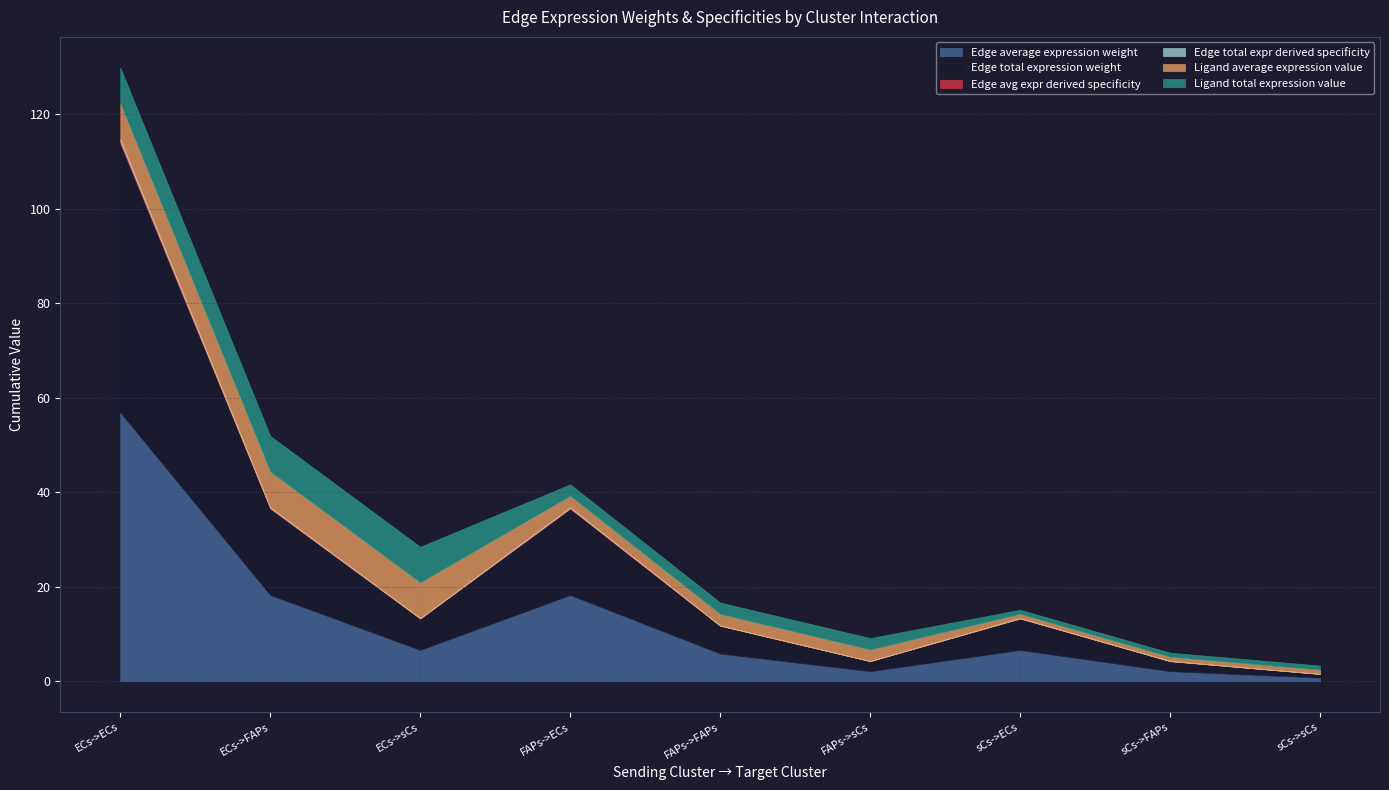

Reading right to left, list all the values displayed in this chart.

Edge average expression weight: sCs->sCs=0.8	sCs->FAPs=2.1	sCs->ECs=6.6	FAPs->sCs=2.1	FAPs->FAPs=5.9	FAPs->ECs=18.3	ECs->sCs=6.6	ECs->FAPs=18.3	ECs->ECs=56.9
Edge total expression weight: sCs->sCs=0.8	sCs->FAPs=2.1	sCs->ECs=6.6	FAPs->sCs=2.1	FAPs->FAPs=5.9	FAPs->ECs=18.3	ECs->sCs=6.6	ECs->FAPs=18.3	ECs->ECs=56.9
Edge avg expr derived specificity: sCs->sCs=0.0	sCs->FAPs=0.0	sCs->ECs=0.1	FAPs->sCs=0.0	FAPs->FAPs=0.0	FAPs->ECs=0.2	ECs->sCs=0.1	ECs->FAPs=0.2	ECs->ECs=0.5
Edge total expr derived specificity: sCs->sCs=0.0	sCs->FAPs=0.0	sCs->ECs=0.1	FAPs->sCs=0.0	FAPs->FAPs=0.0	FAPs->ECs=0.2	ECs->sCs=0.1	ECs->FAPs=0.2	ECs->ECs=0.5
Ligand average expression value: sCs->sCs=0.9	sCs->FAPs=0.9	sCs->ECs=0.9	FAPs->sCs=2.4	FAPs->FAPs=2.4	FAPs->ECs=2.4	ECs->sCs=7.5	ECs->FAPs=7.5	ECs->ECs=7.5
Ligand total expression value: sCs->sCs=0.9	sCs->FAPs=0.9	sCs->ECs=0.9	FAPs->sCs=2.4	FAPs->FAPs=2.4	FAPs->ECs=2.4	ECs->sCs=7.5	ECs->FAPs=7.5	ECs->ECs=7.5